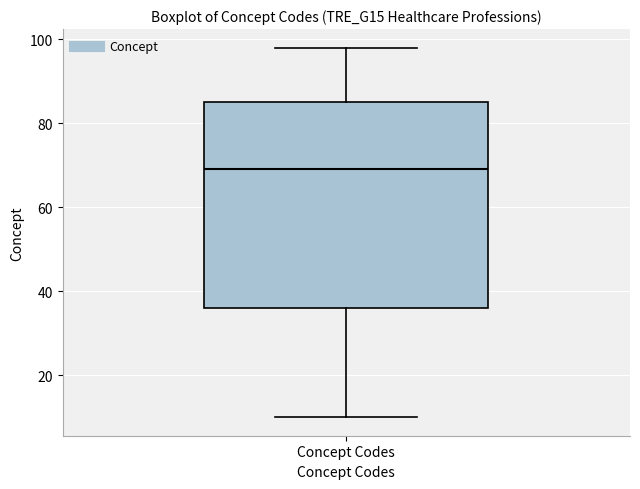

Where does the median line of the box for Concept Codes sit on the y-axis? The values are not printed on the chart, so give them approximately, as read against the axis.

70